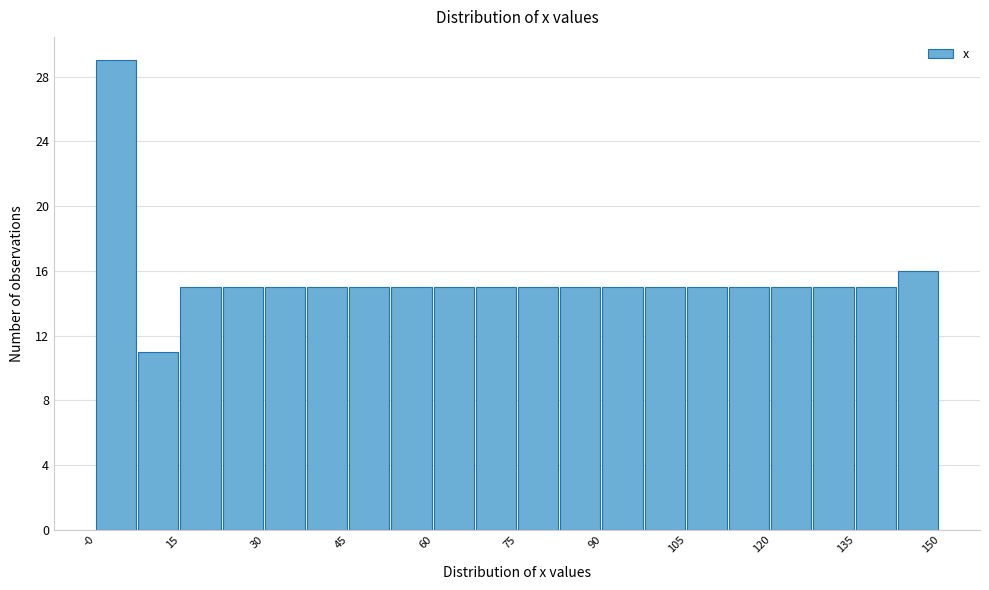

Read against the x-axis, roughly where is the centre of the tallest bar?

4